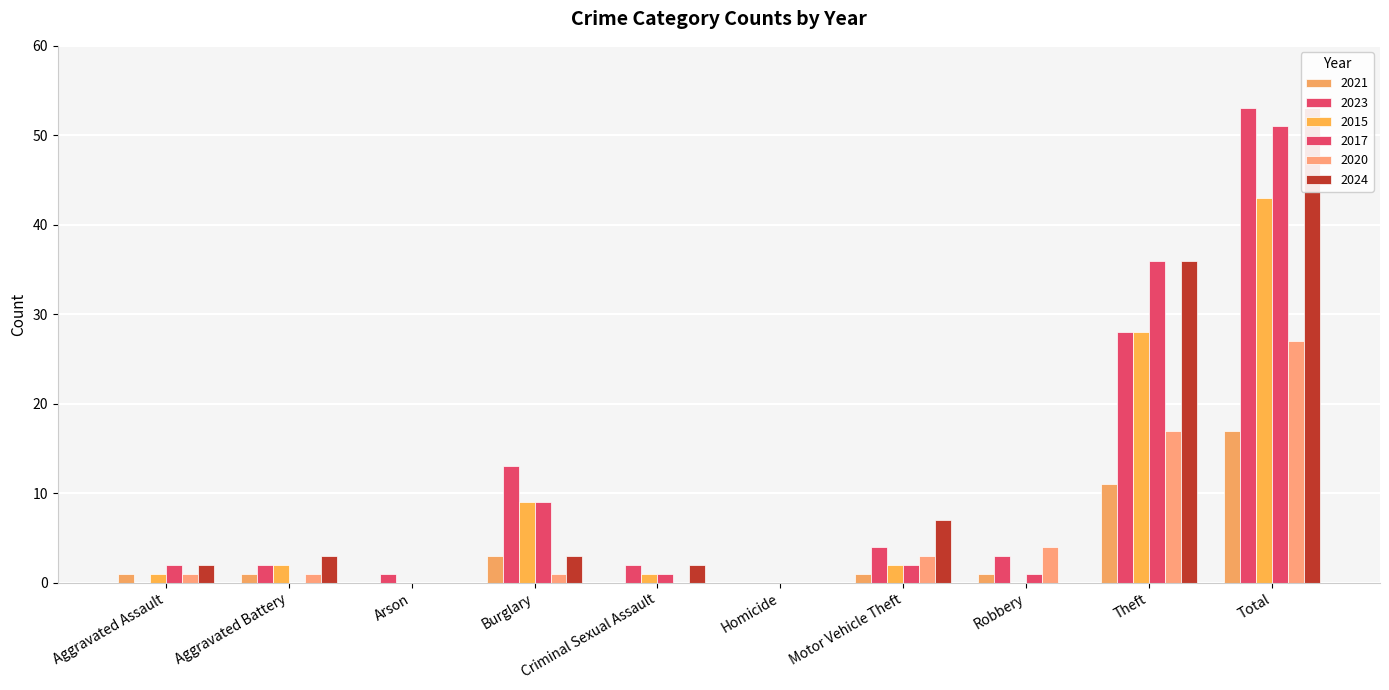

Is the value of 2015 at Homicide greater than the value of 2020 at Homicide?

No